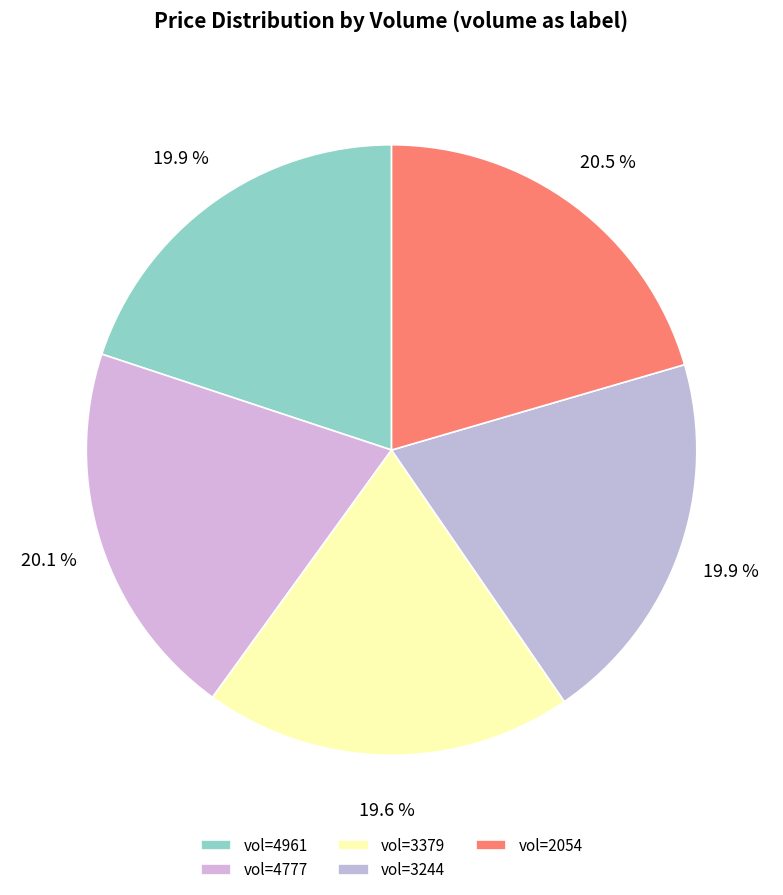

Does any single category account for the majority?

No